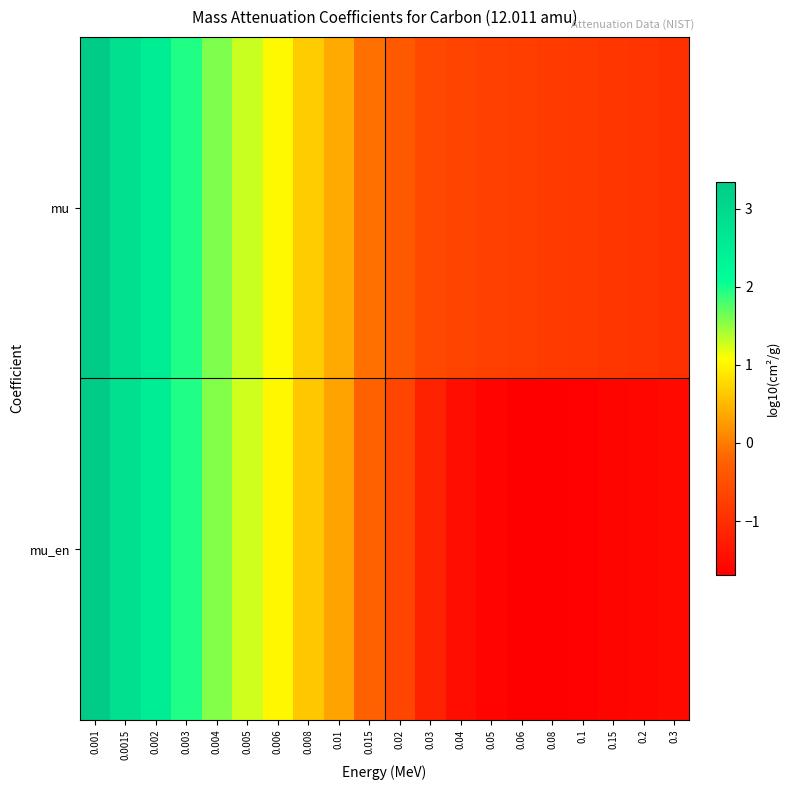

Which series has the widest spread of values?

mu_en